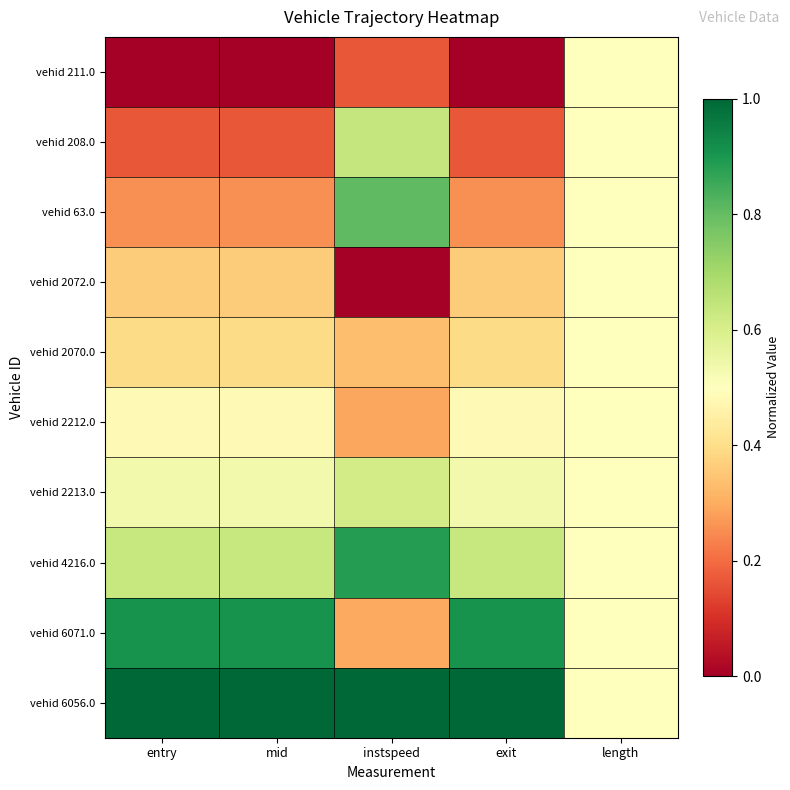

Which series has the largest range (max minus min)?

vehid 6071.0